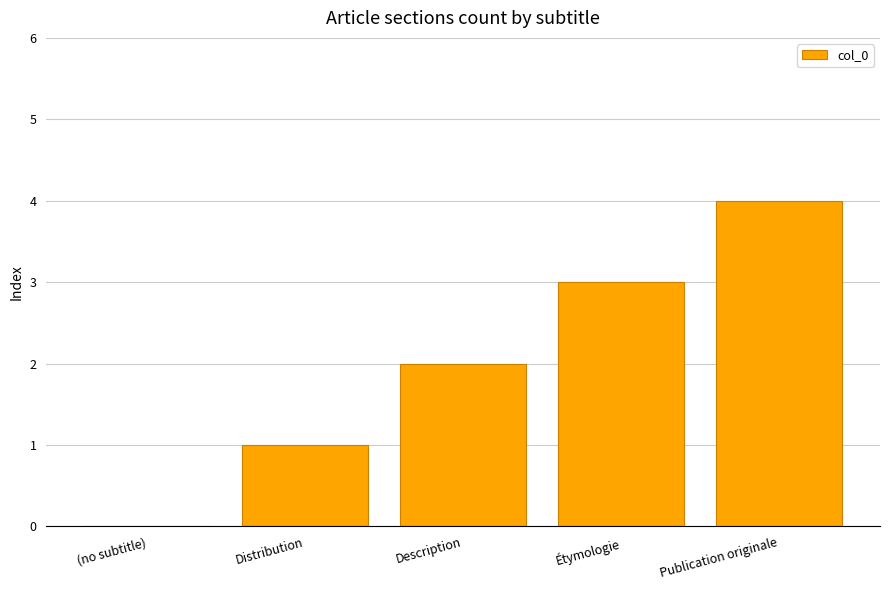

True or false: the data shows 1 at Distribution.

True